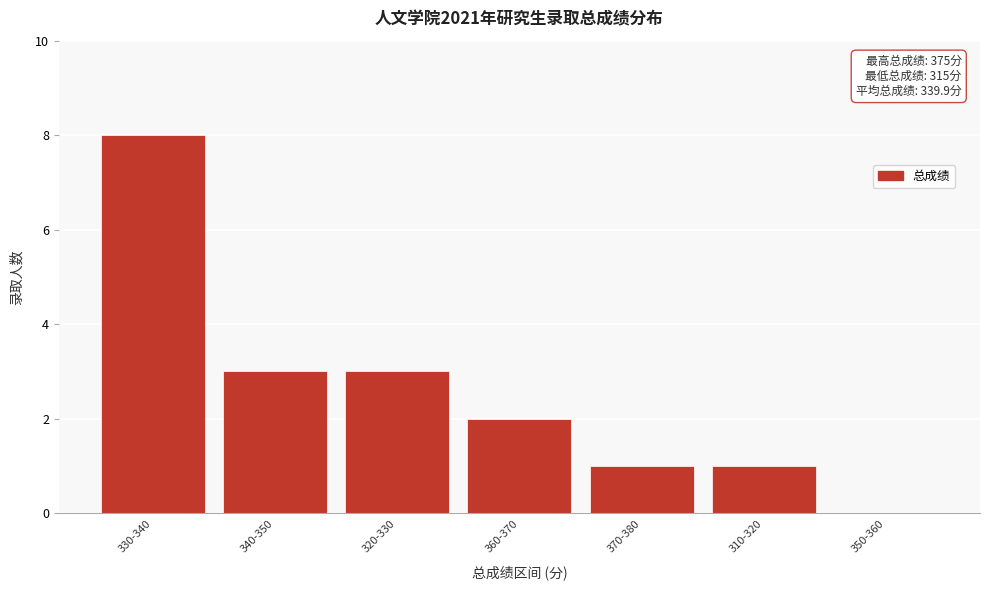

Reading left to right, list all the values displayed in this chart.

330-340=8	340-350=3	320-330=3	360-370=2	370-380=1	310-320=1	350-360=0